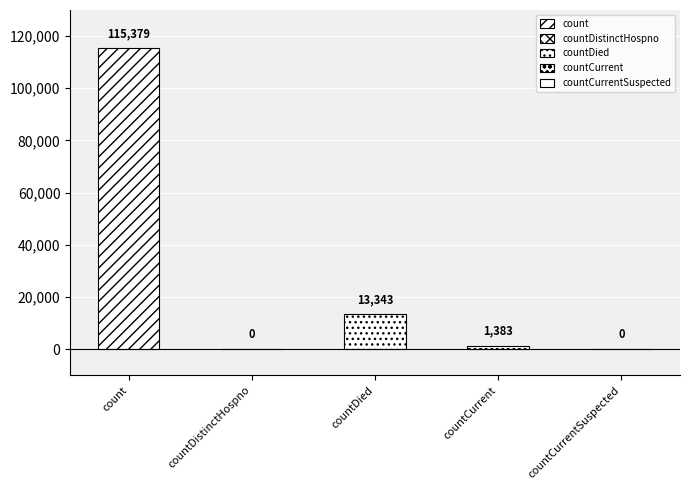

At which label is the value closest to 57689?

countDied